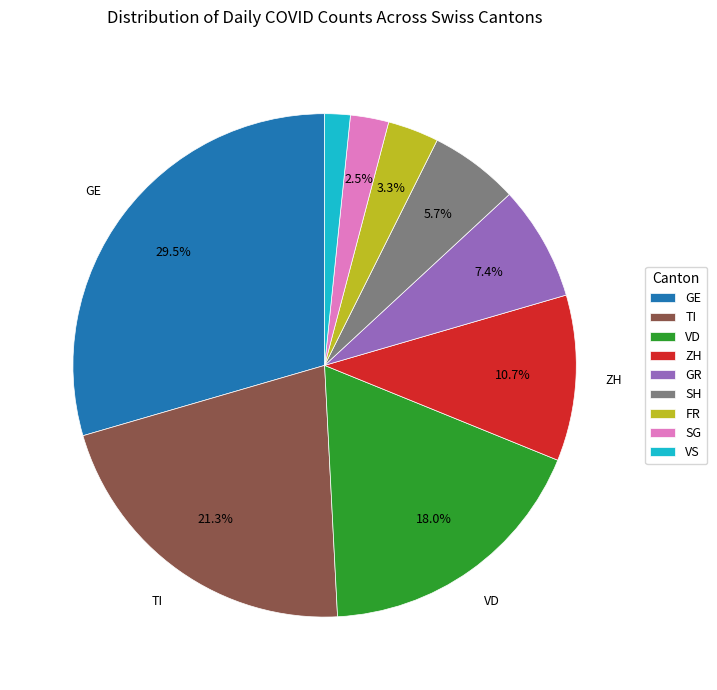

The GR slice represents 2% of the pie. True or false?

False